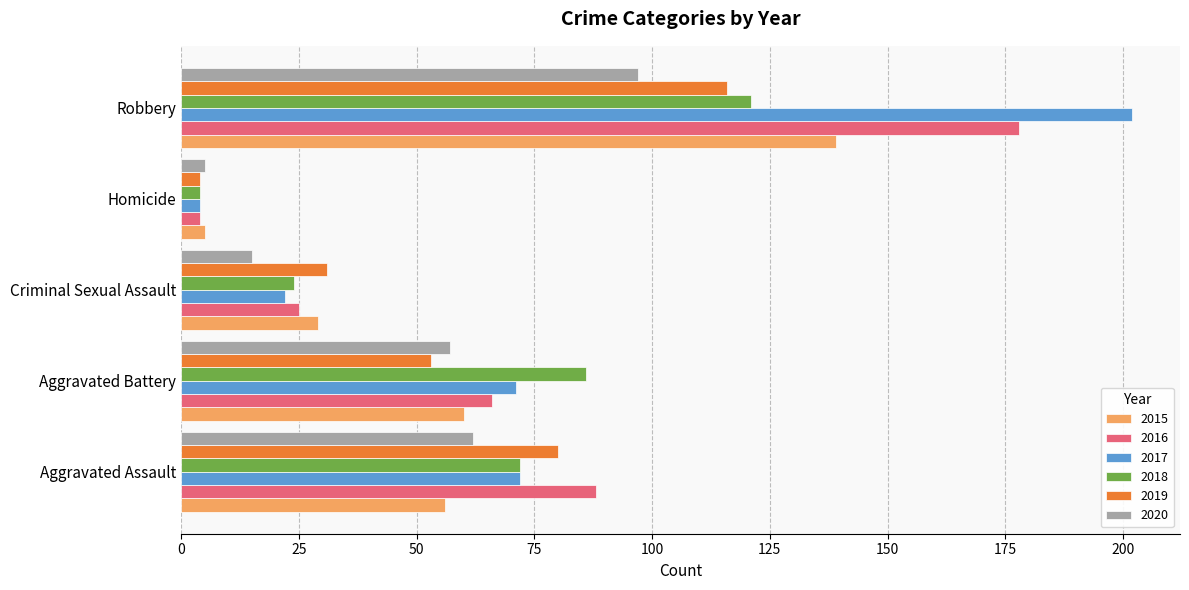

What is the difference between the 2015 values at Robbery and Aggravated Assault?

83